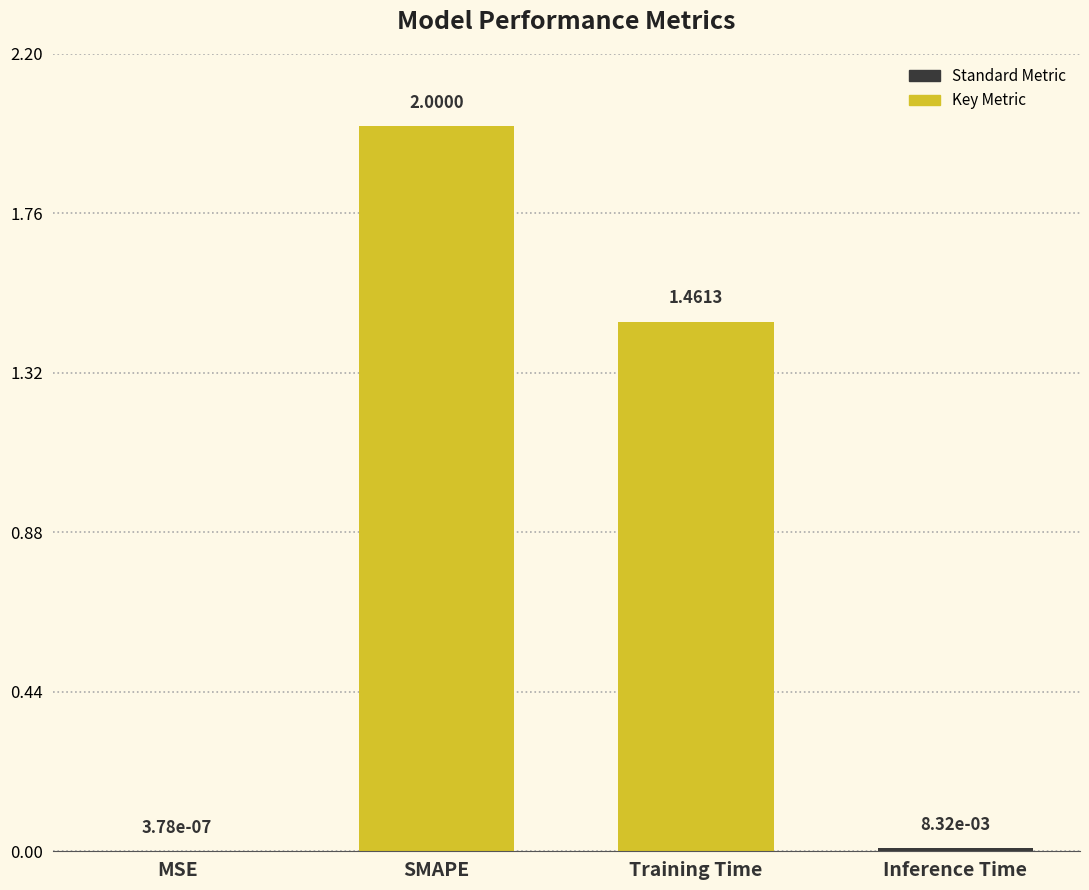

What is the sum of all values?

3.5